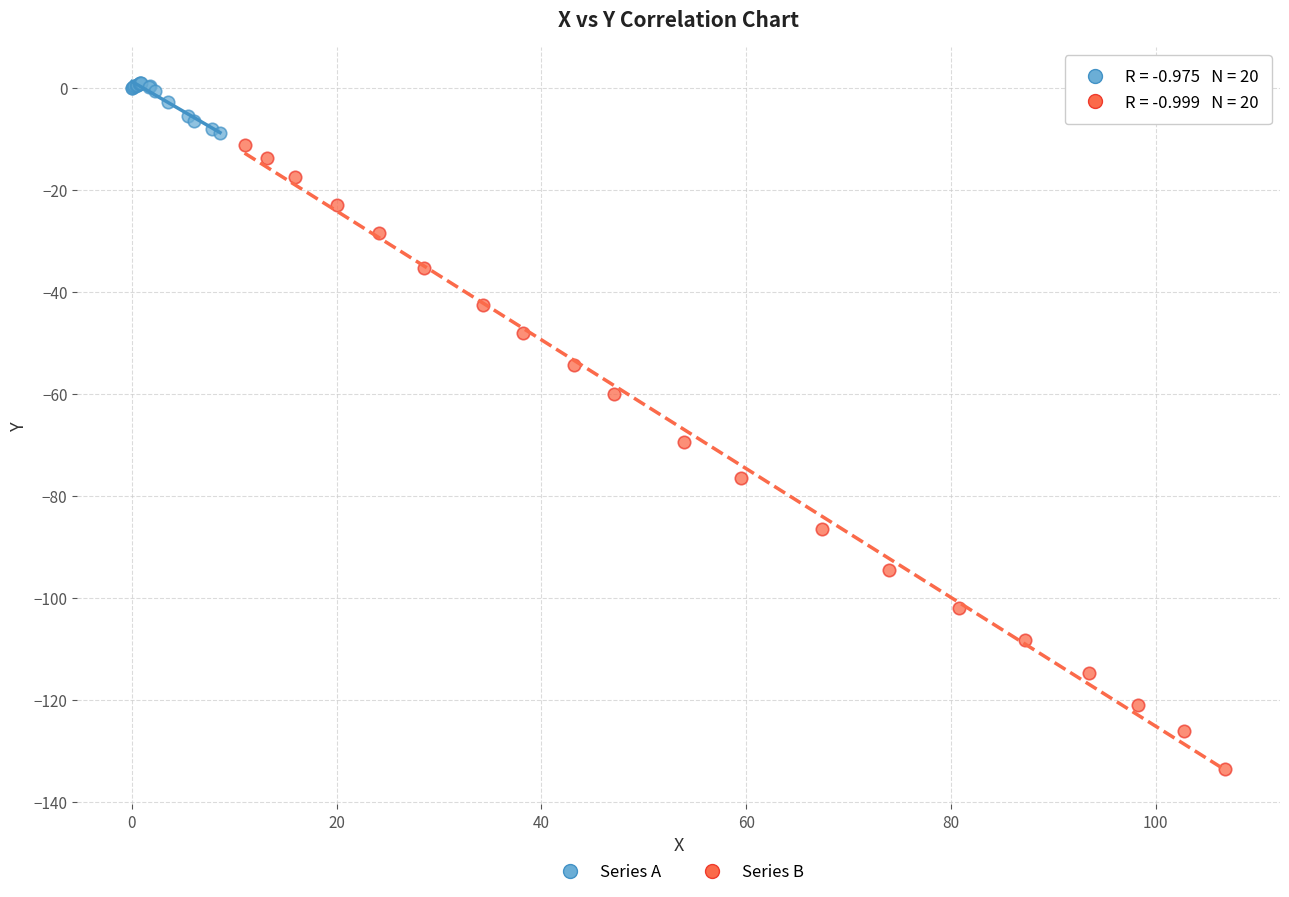

Which series has the widest spread of Y values?

Series B